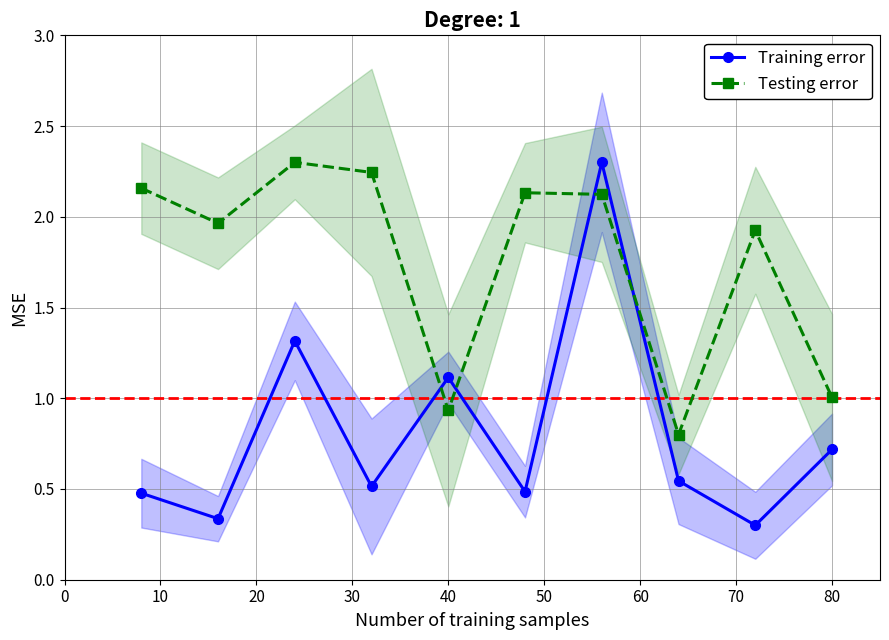

Reading left to right, list all the values displayed in this chart.

Training error: 0.5	0.3	1.3	0.5	1.1	0.5	2.3	0.5	0.3	0.7
Testing error: 2.2	2.0	2.3	2.2	0.9	2.1	2.1	0.8	1.9	1.0